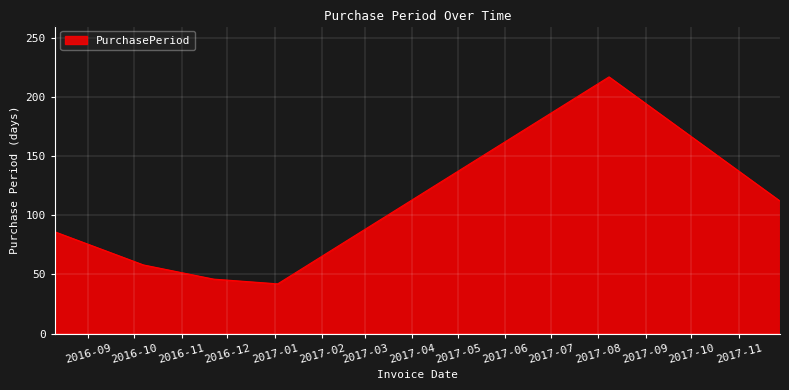

Reading right to left, list all the values displayed in this chart.

112	217	42	46	58	86